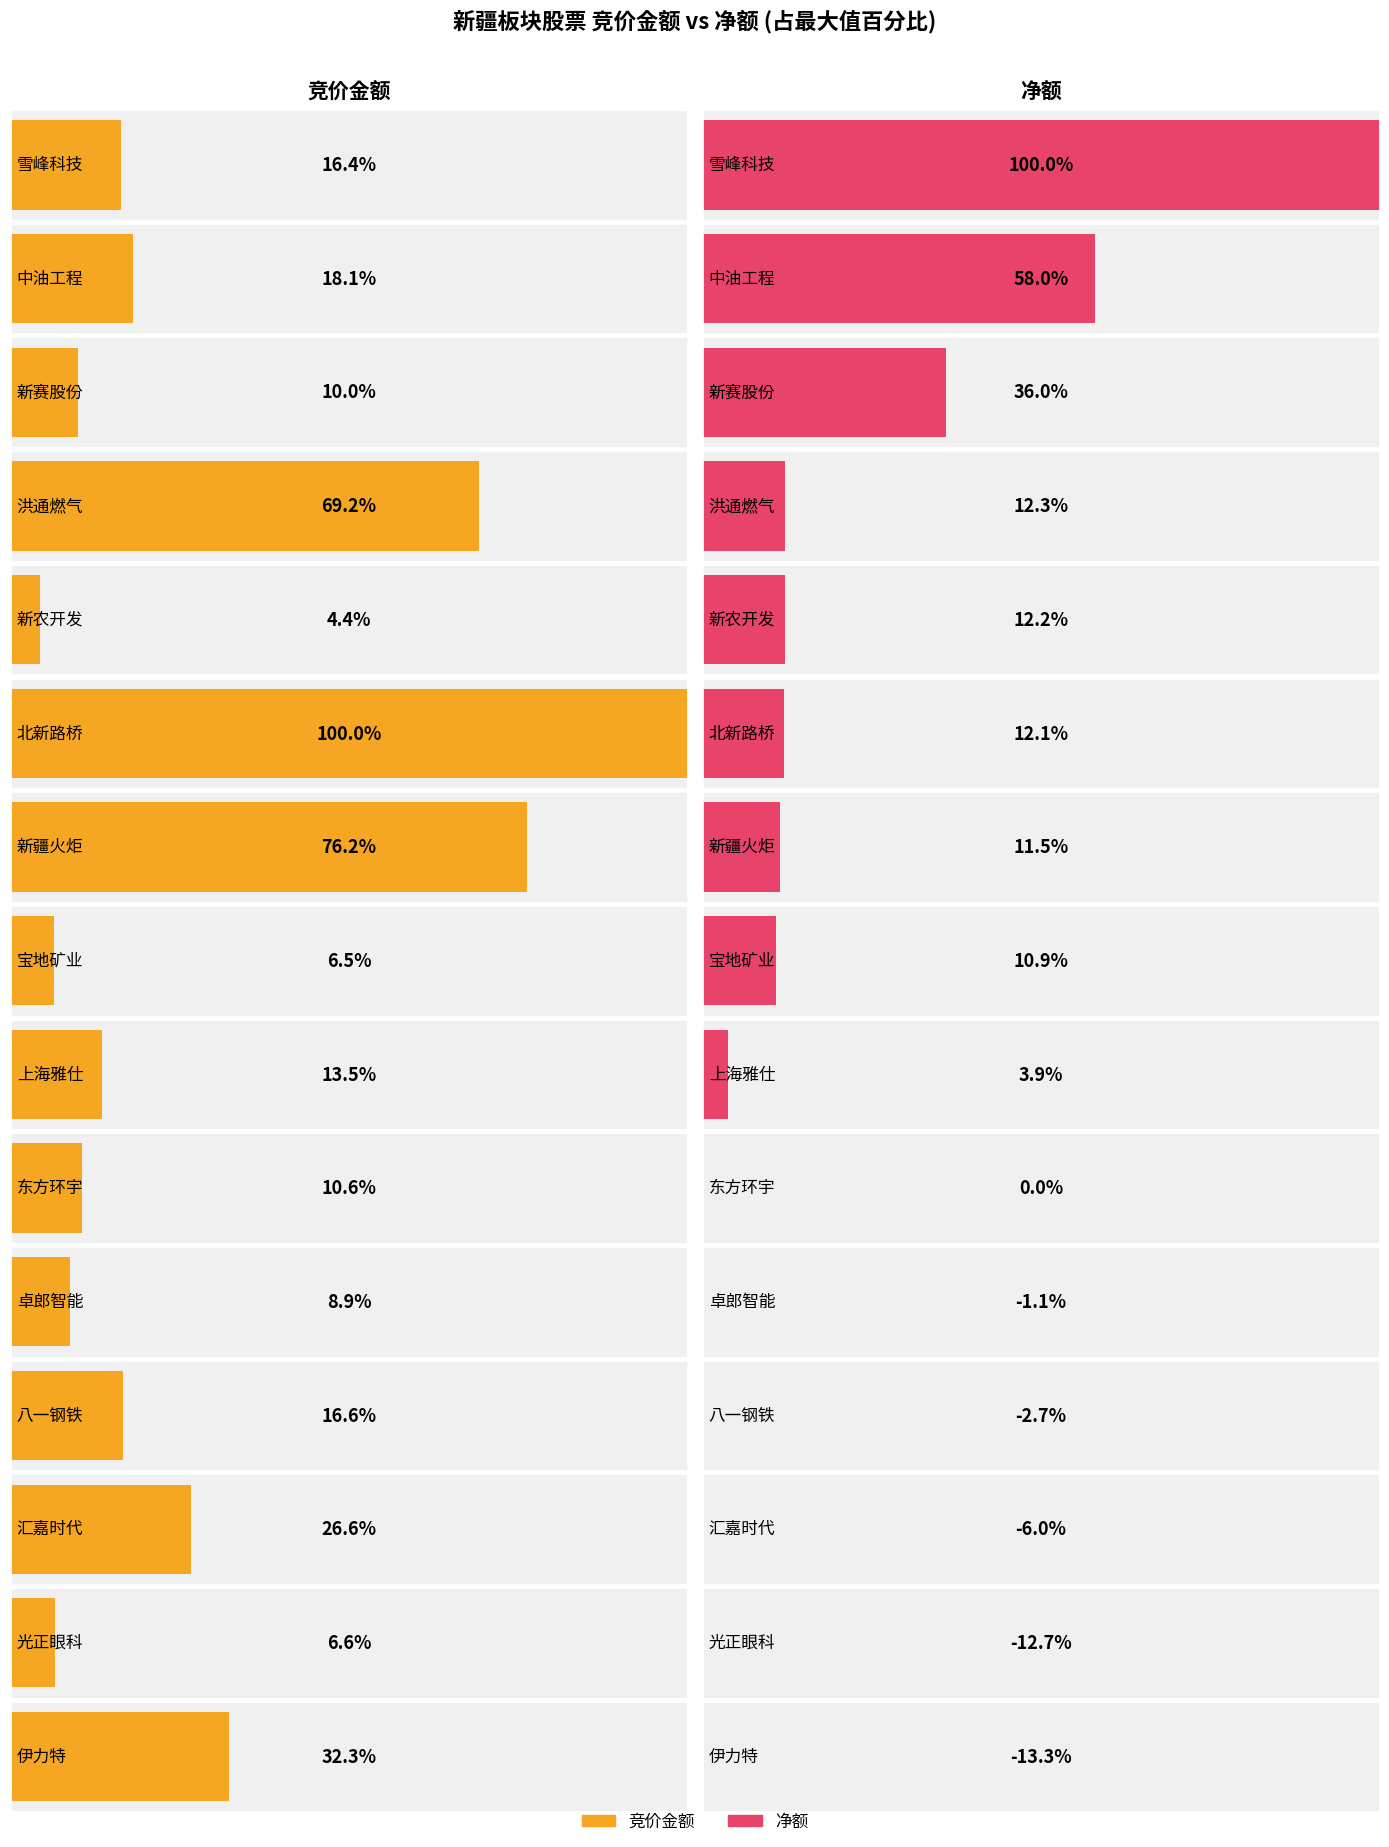

What is the label of the 15th bar from the right?

雪峰科技